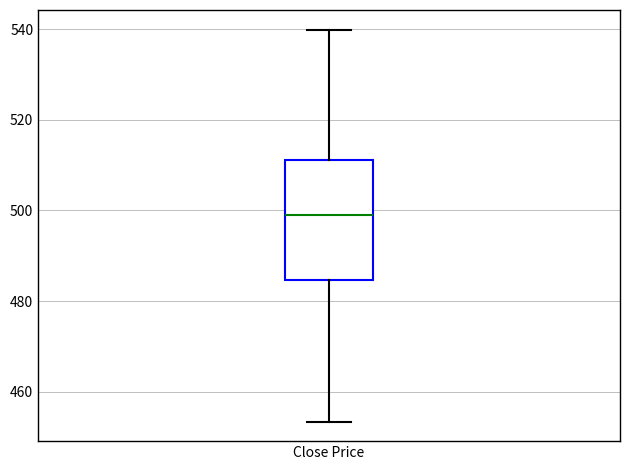

Where does the lower whisker of the box for Close Price end on the y-axis? The values are not printed on the chart, so give them approximately, as read against the axis.

454